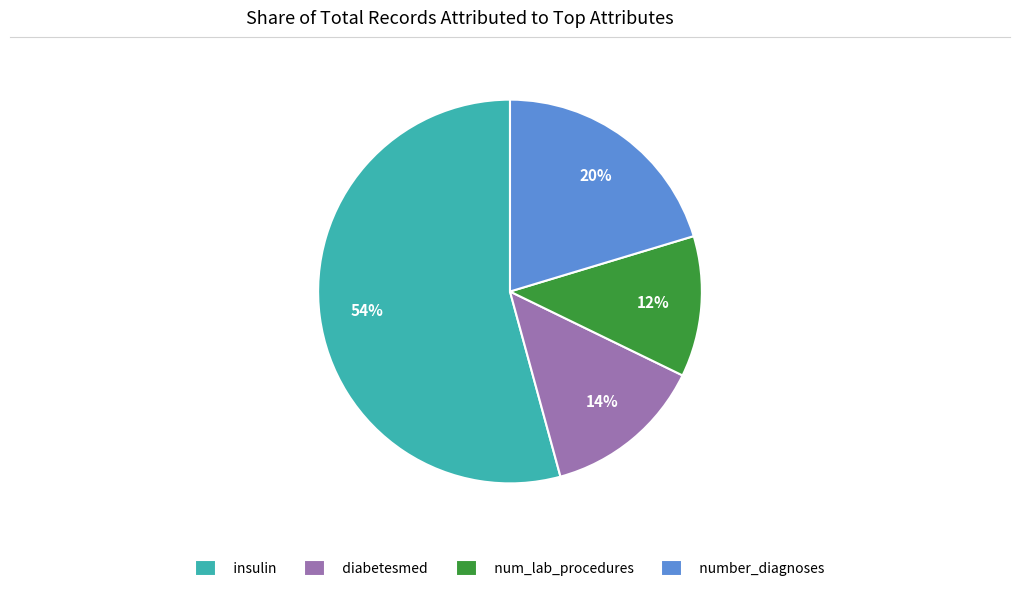

To the nearest percent, what is the combined percentage of number_diagnoses and num_lab_procedures?

32%